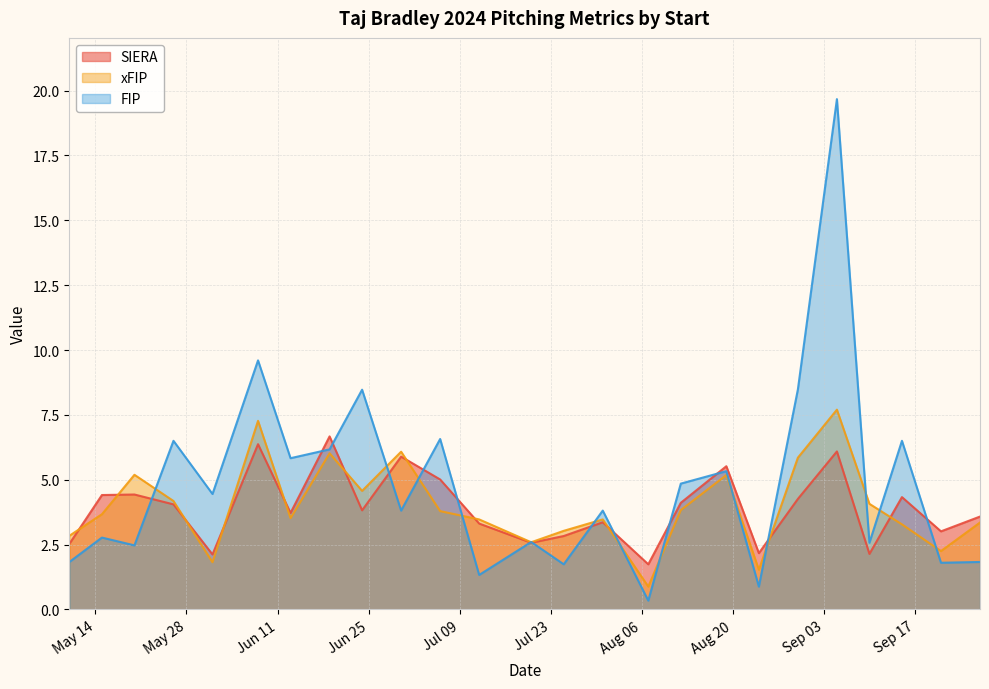

At how many categories does at least one series exceed 13?

1